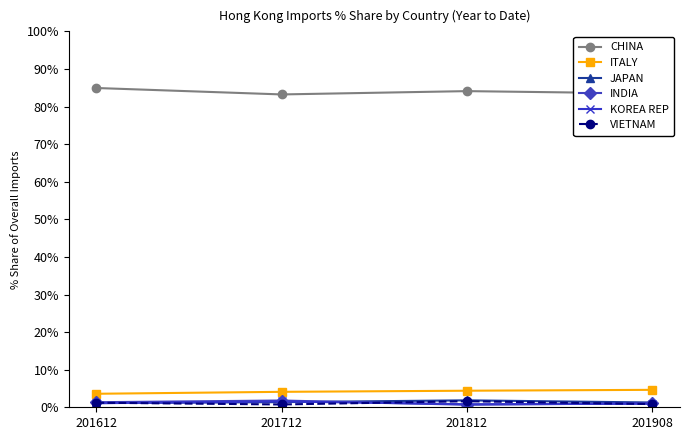

Is it true that KOREA REP equals 0.8 at 201812?

True